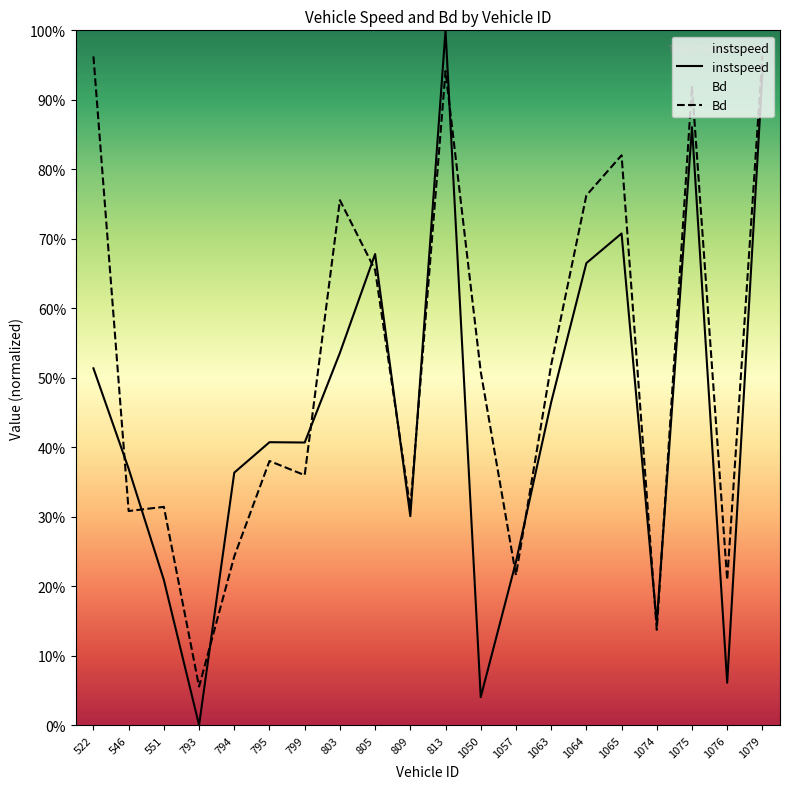

At which label is instspeed closest to 0?

793